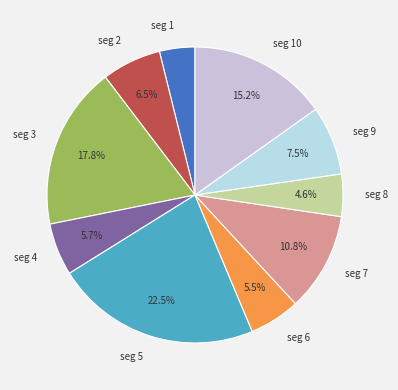

Does any single category account for the majority?

No